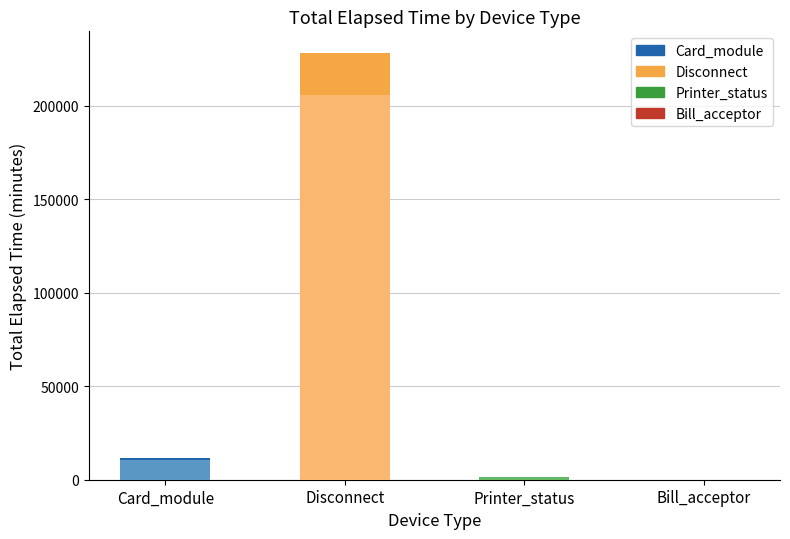

What is the difference between the second highest and second lowest values in the Card_module series?

1470